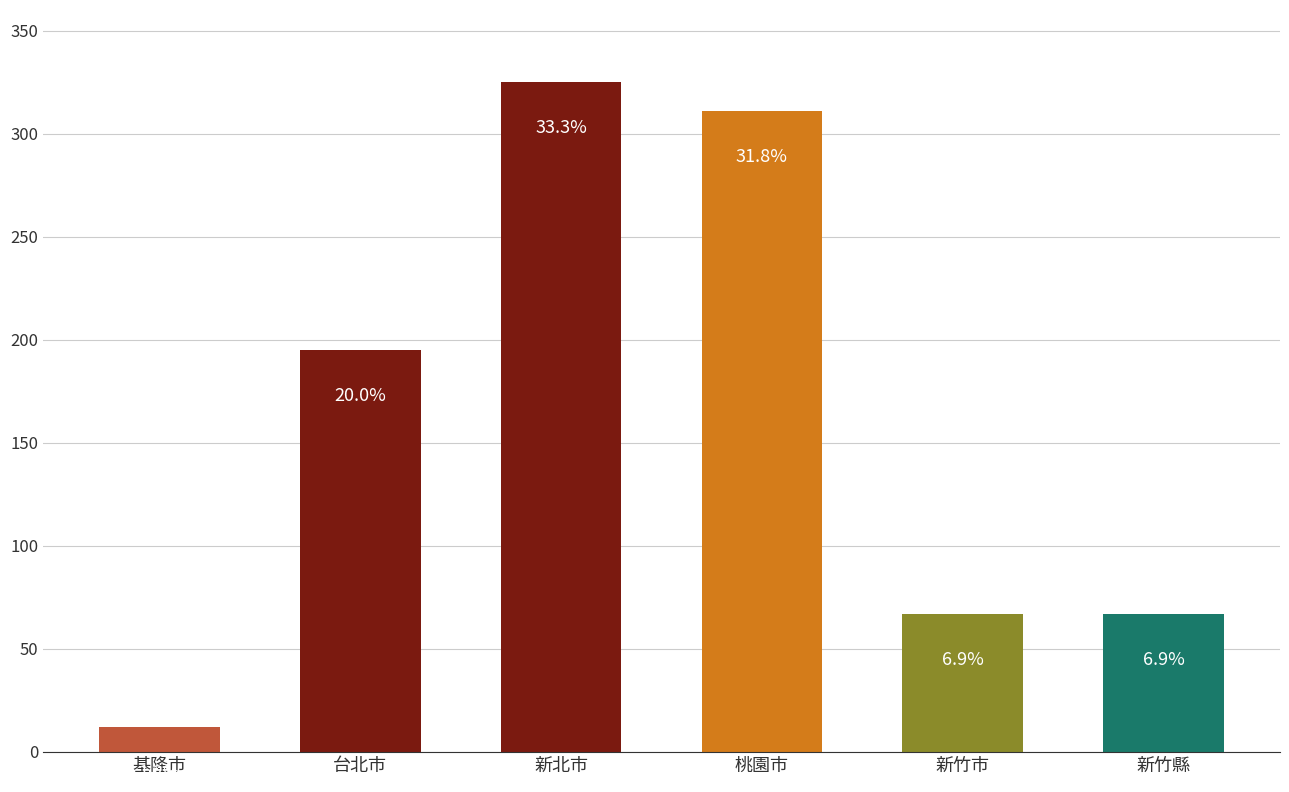

How many bars are there in total?

6